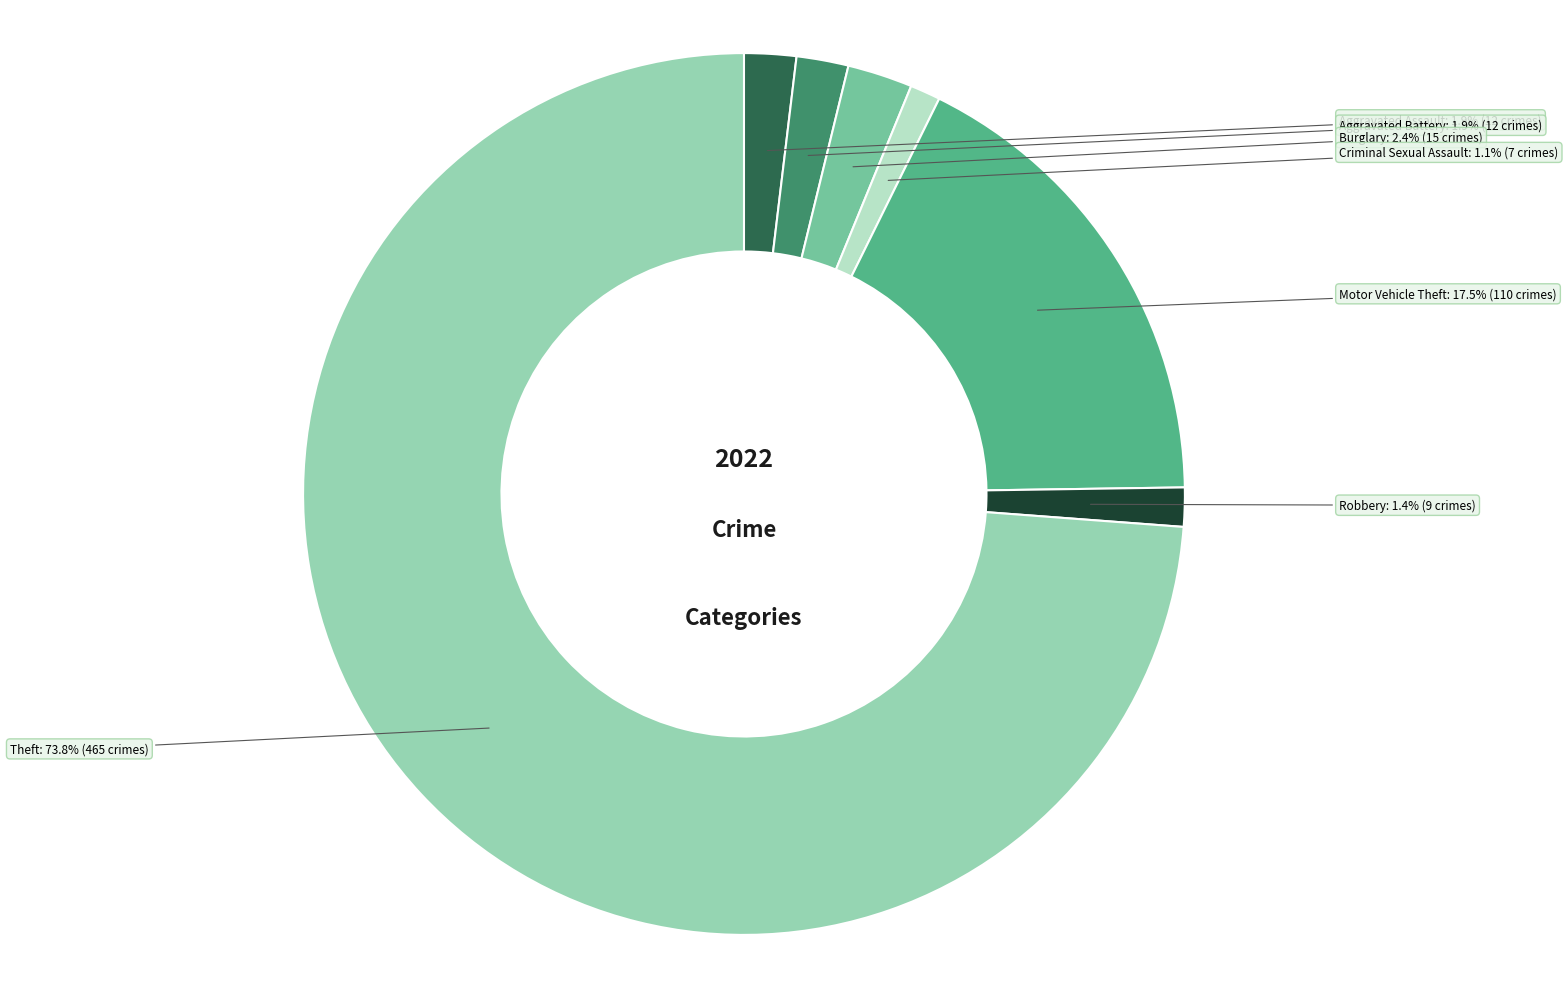

Does any single category account for the majority?

Yes